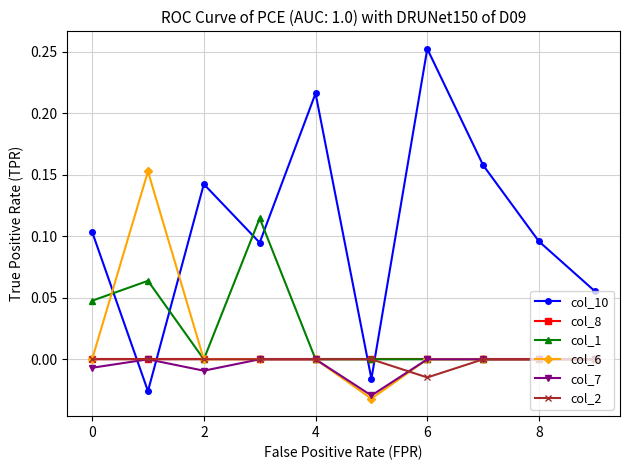

True or false: col_6 and col_10 intersect in this chart.

True